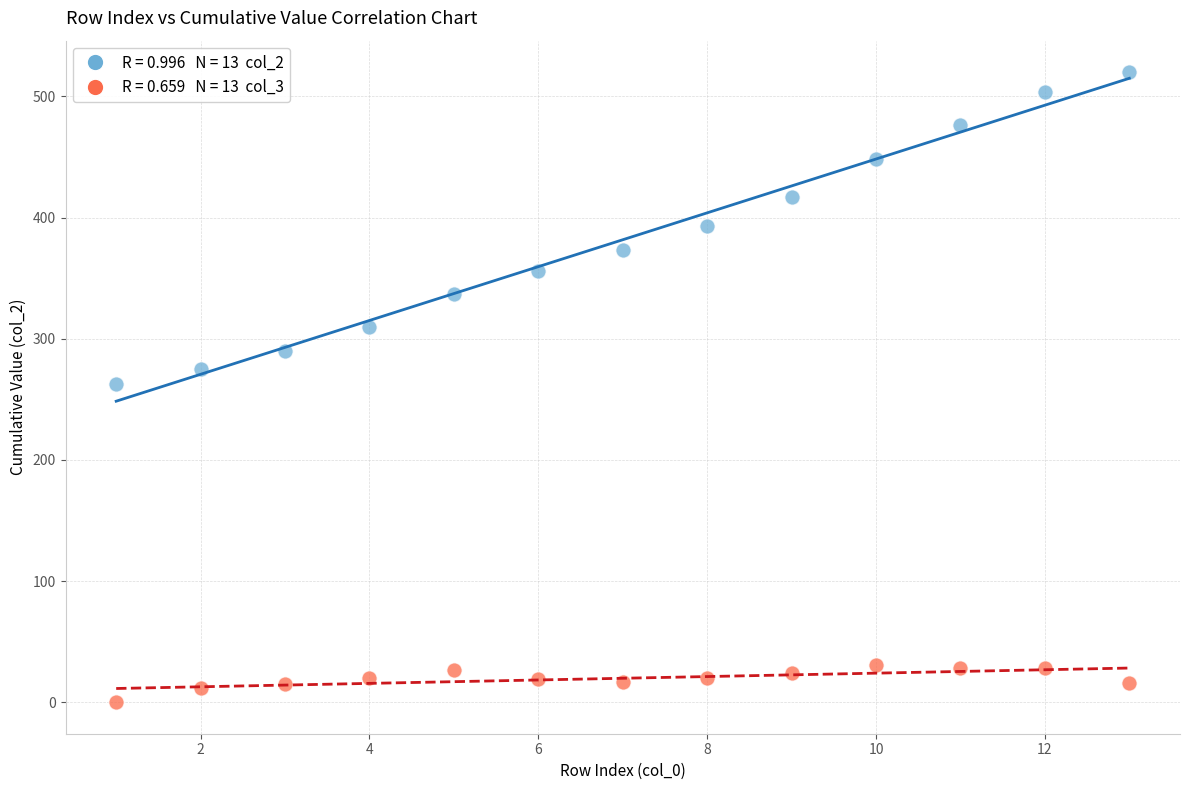

Across all data points, what is the range of X values (max minus min)?

12